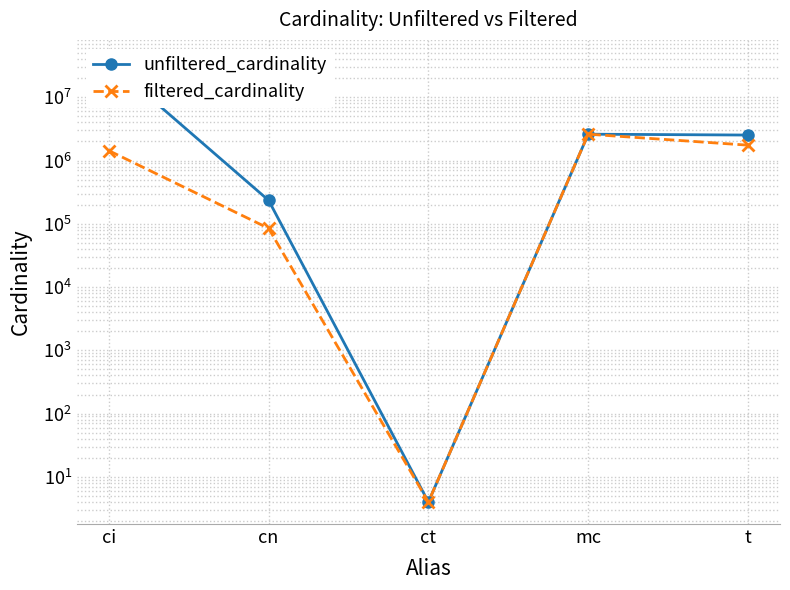

At which label does filtered_cardinality reach its minimum?

ct